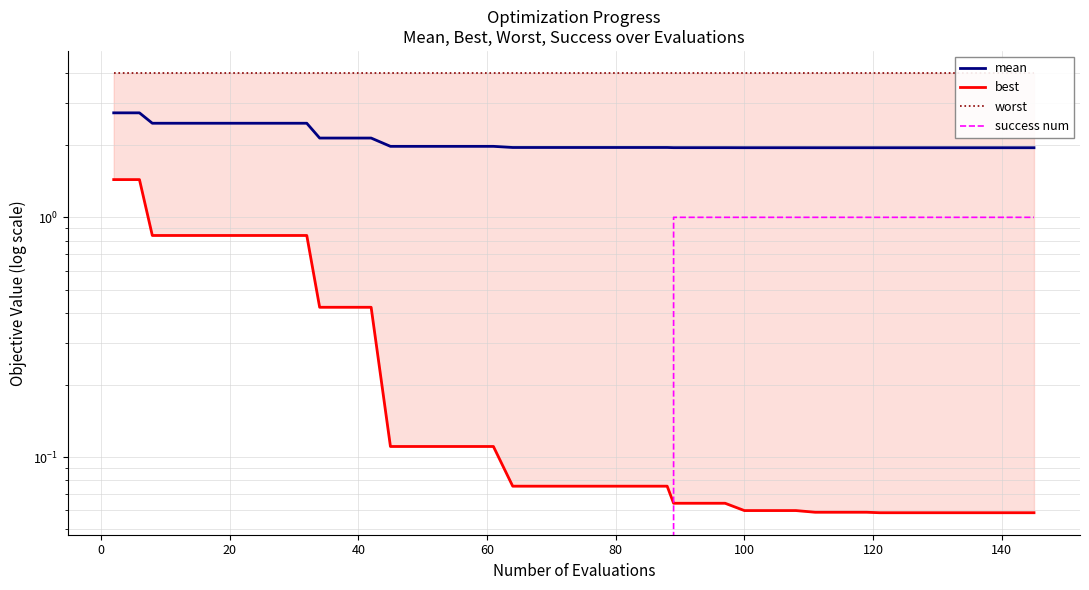

How many positive values does the success num series have?

16